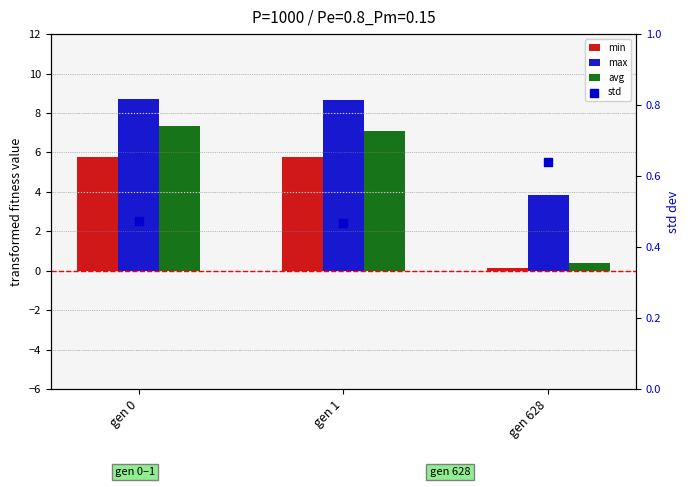

What are all the series names shown in the legend?

min, max, avg, std